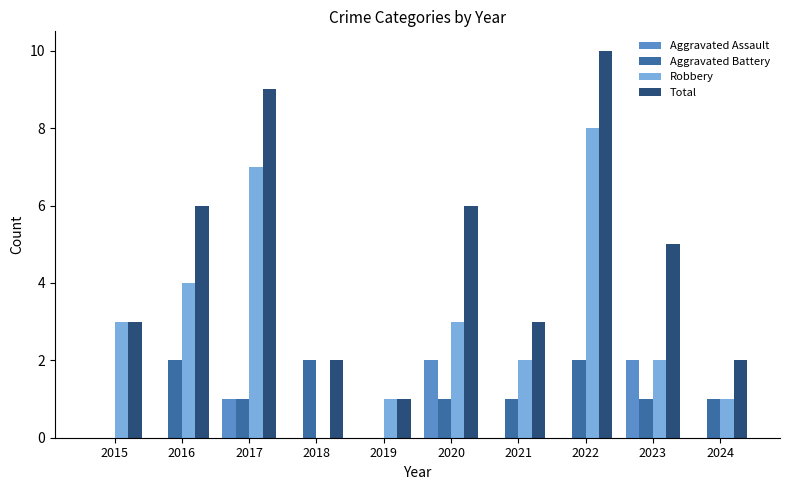

Which series changed the most between 2017 and 2019?

Total